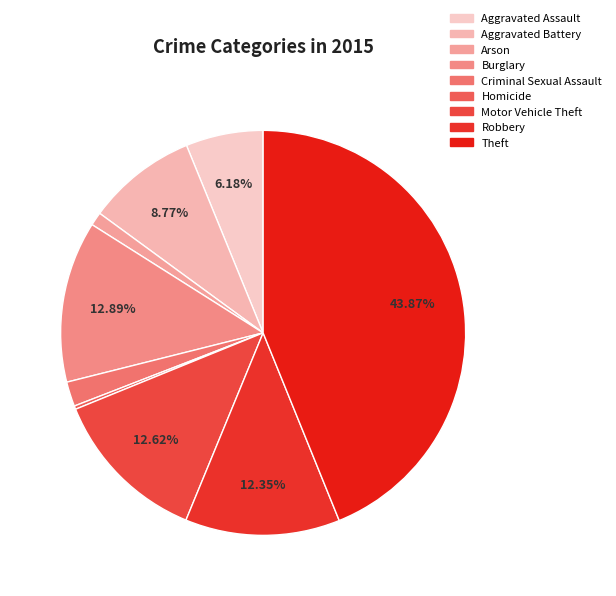

What is the largest slice in the pie chart?

Theft